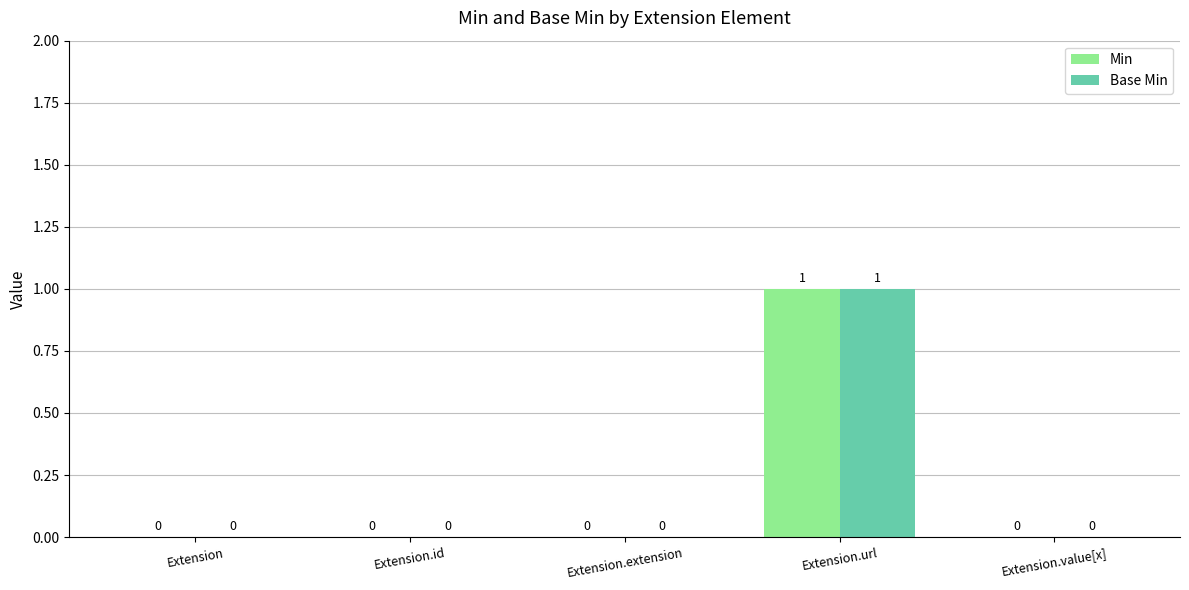

At which category is the sum across all series the highest?

Extension.url